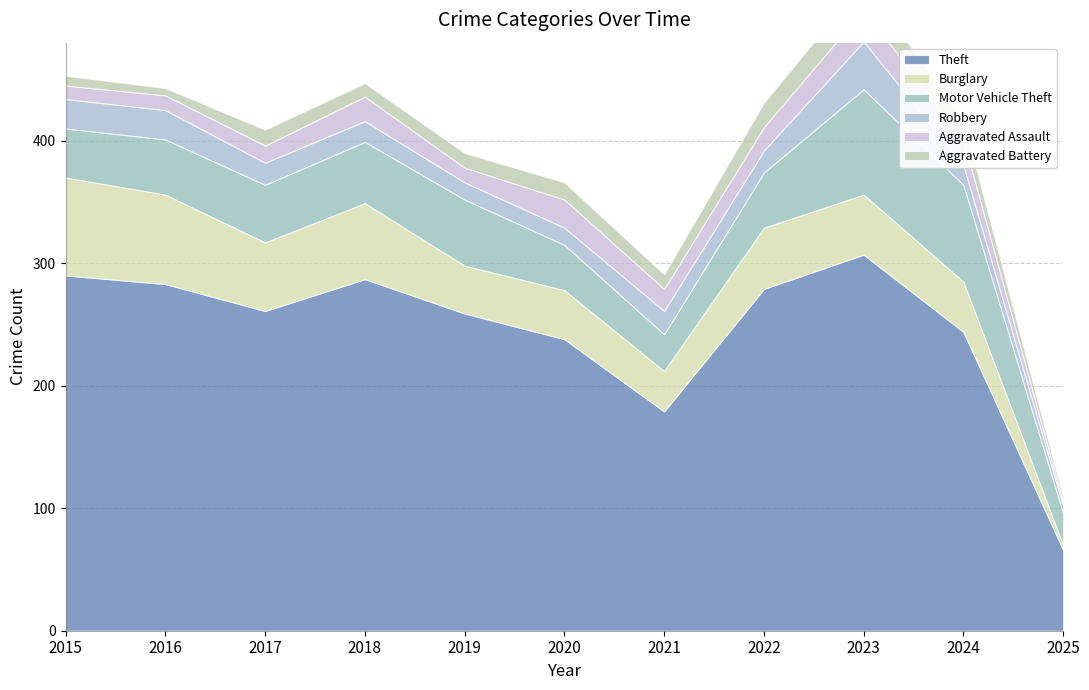

Reading left to right, extract all data points from this chart.

Theft: 2015=290	2016=283	2017=261	2018=287	2019=259	2020=238	2021=179	2022=279	2023=307	2024=244	2025=66
Burglary: 2015=80	2016=73	2017=56	2018=62	2019=39	2020=40	2021=33	2022=50	2023=49	2024=41	2025=4
Motor Vehicle Theft: 2015=40	2016=45	2017=47	2018=50	2019=54	2020=37	2021=30	2022=45	2023=86	2024=79	2025=26
Robbery: 2015=24	2016=24	2017=18	2018=17	2019=14	2020=14	2021=19	2022=18	2023=39	2024=16	2025=6
Aggravated Assault: 2015=11	2016=12	2017=14	2018=20	2019=12	2020=23	2021=18	2022=19	2023=26	2024=21	2025=3
Aggravated Battery: 2015=8	2016=6	2017=13	2018=11	2019=12	2020=14	2021=12	2022=20	2023=23	2024=16	2025=4